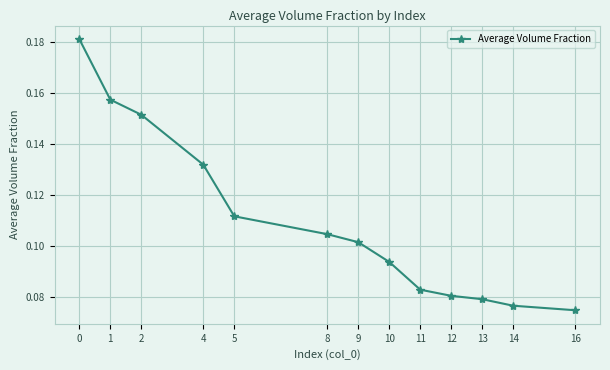

List the labels in order of value, largest first.

0, 1, 2, 4, 5, 8, 9, 10, 11, 12, 13, 14, 16